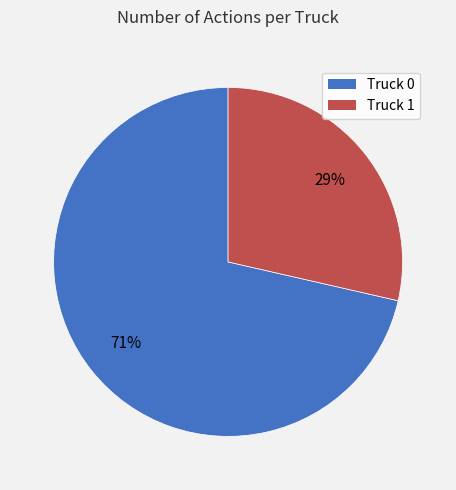

To the nearest percent, what is the average slice percentage?

50%